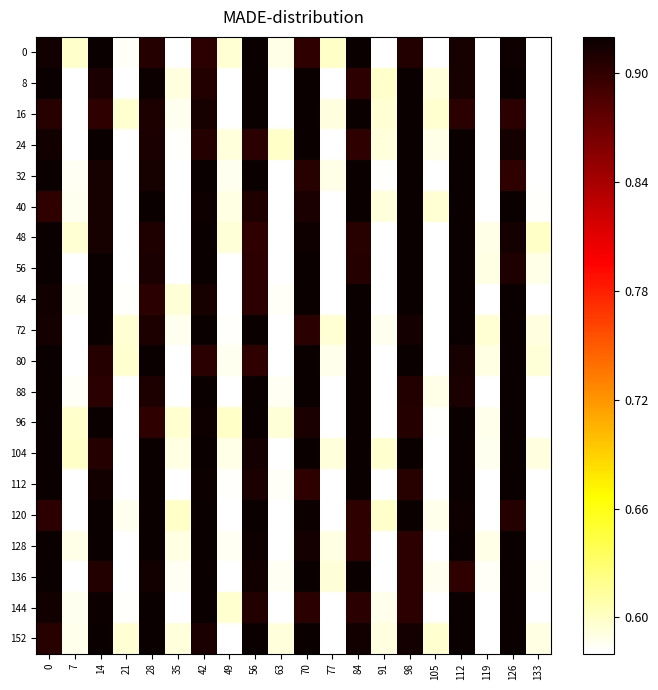

Rank the series by their maximum value, from highest to lowest.

0, 8, 16, 24, 32, 40, 48, 56, 64, 72, 80, 88, 96, 104, 112, 120, 128, 136, 144, 152